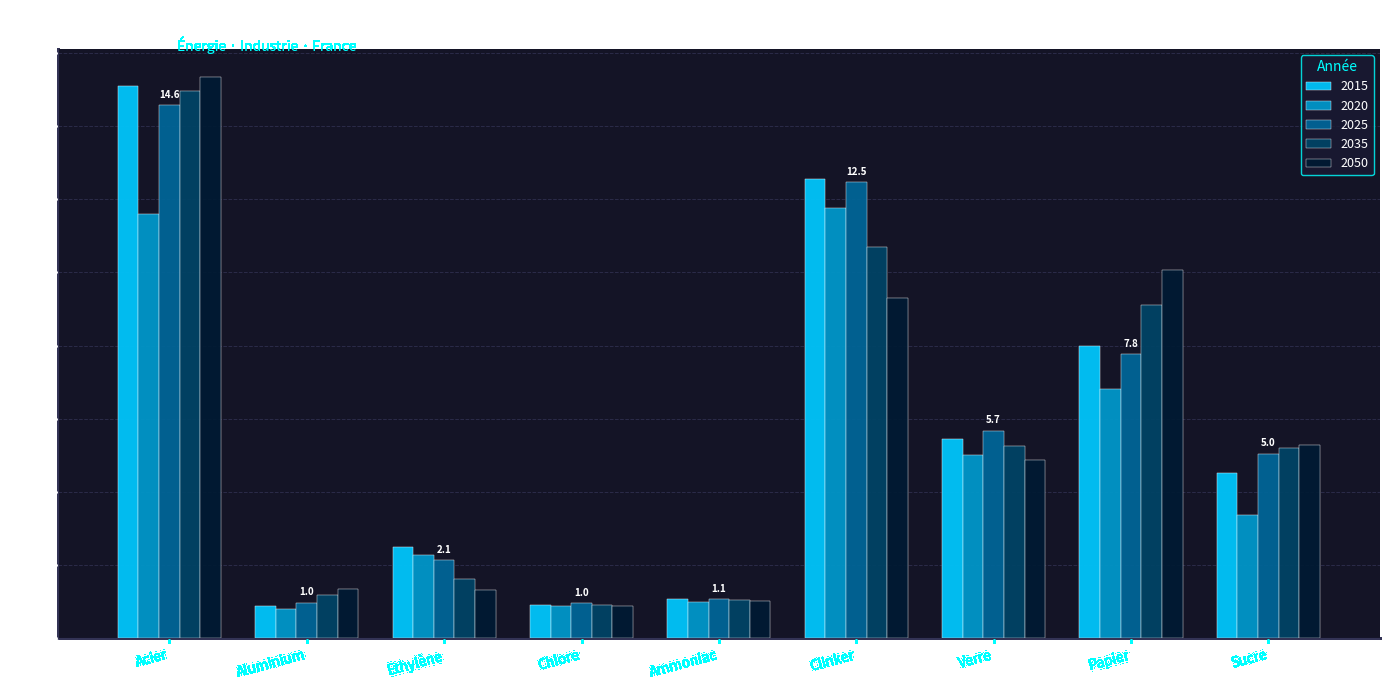

Is the value of 2020 at Sucre greater than the value of 2035 at Ammoniac?

Yes